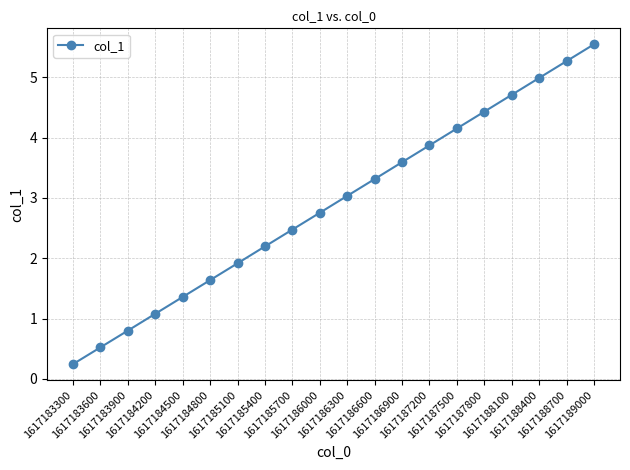

How many distinct data groups are displayed?

1